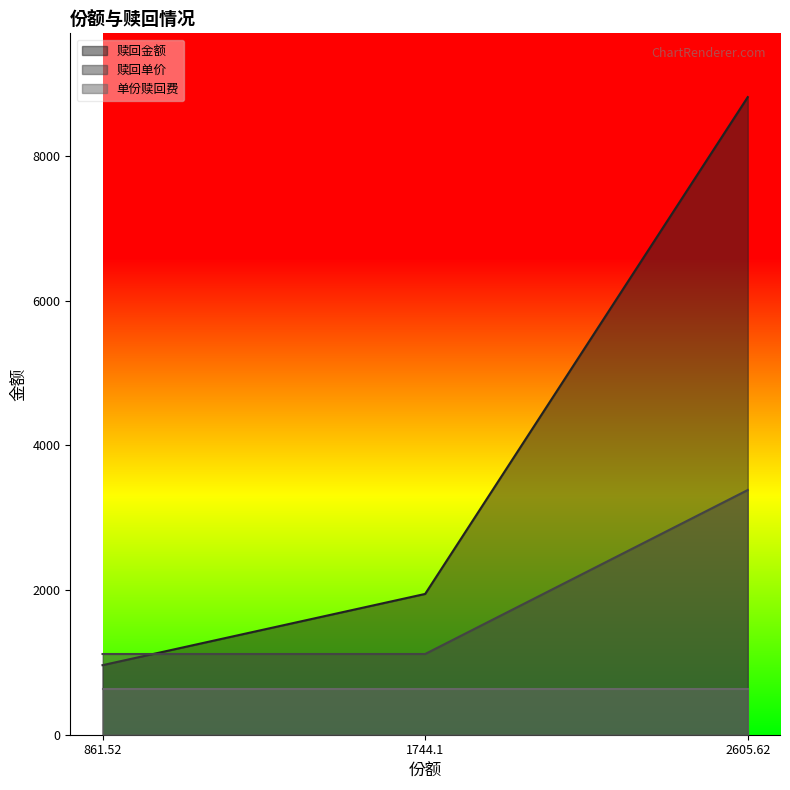

What is the difference between the 赎回单价 values at 861.52 and 2605.62?

2267.1